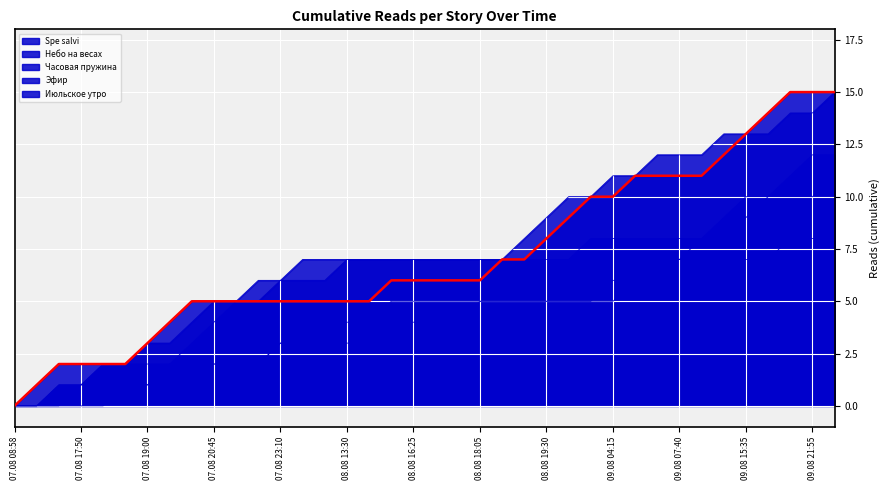

Is it true that Июльское утро equals 11 at 09.08 04:20?

False